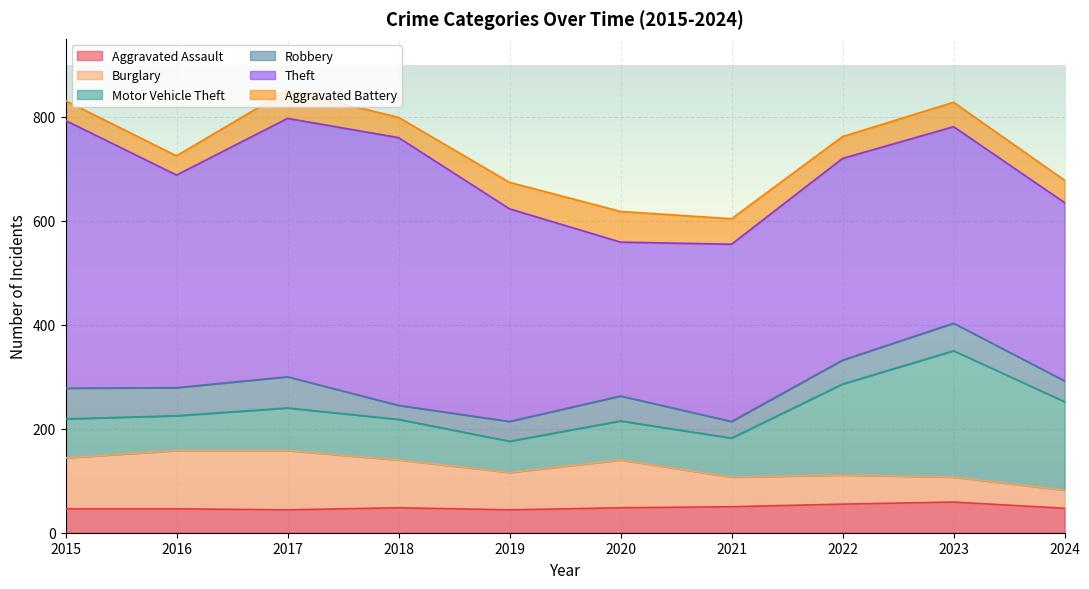

Is the value of Theft at 2020 greater than the value of Burglary at 2015?

Yes